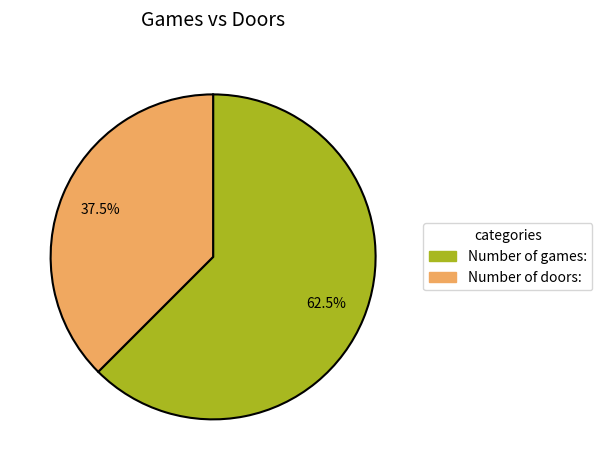

Which has a higher value, Number of doors: or Number of games:?

Number of games: